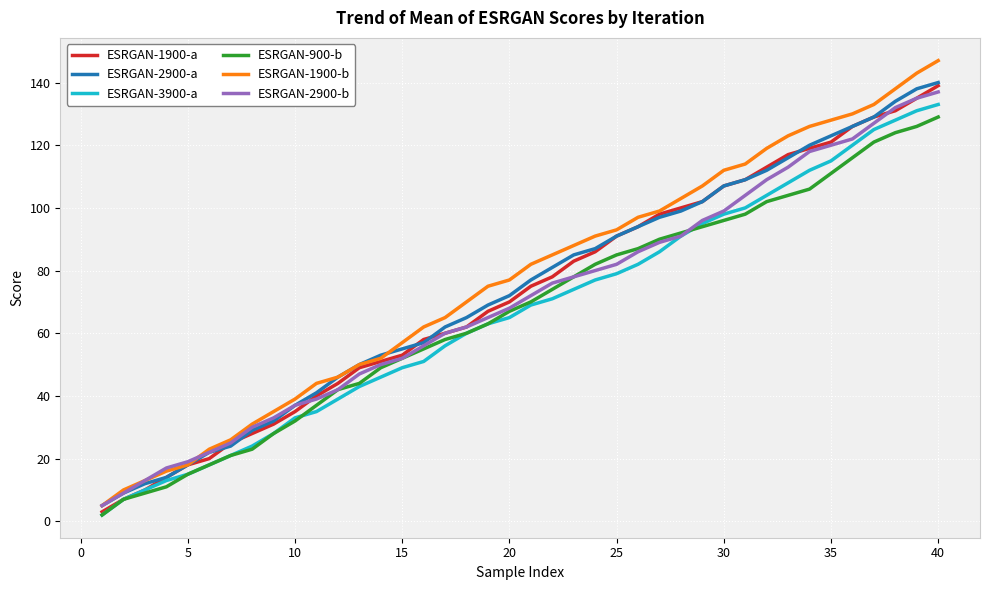

What are all the series names shown in the legend?

ESRGAN-1900-a, ESRGAN-2900-a, ESRGAN-3900-a, ESRGAN-900-b, ESRGAN-1900-b, ESRGAN-2900-b